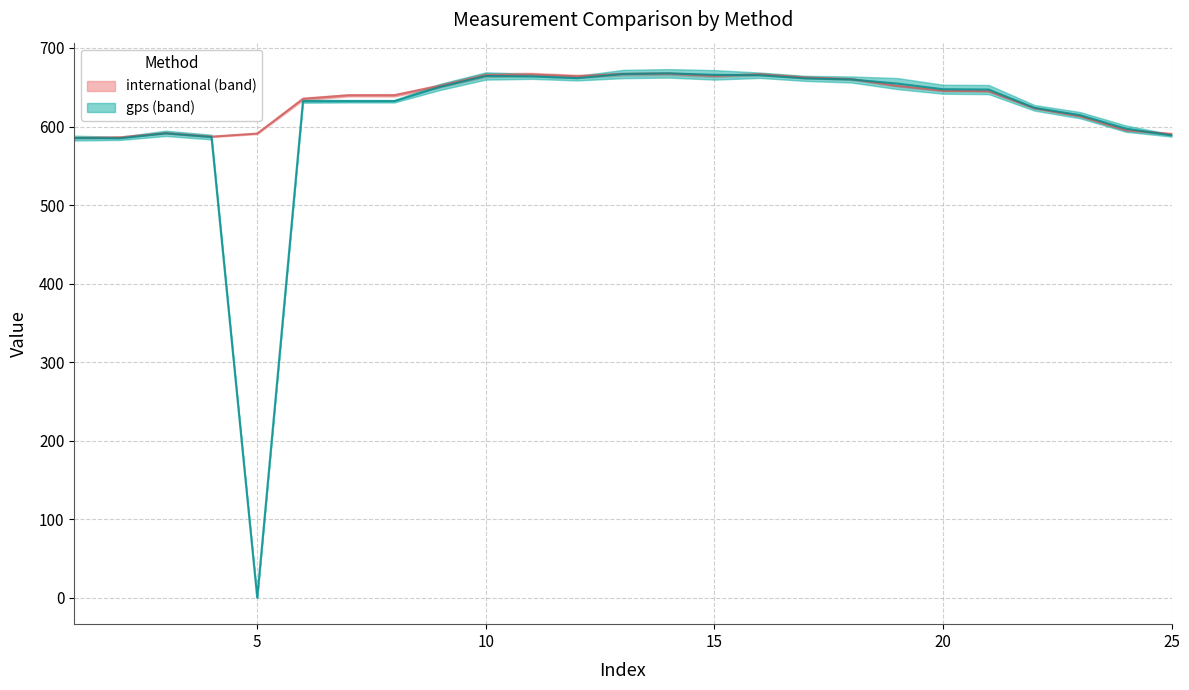

What is the average value of the international series?

634.2